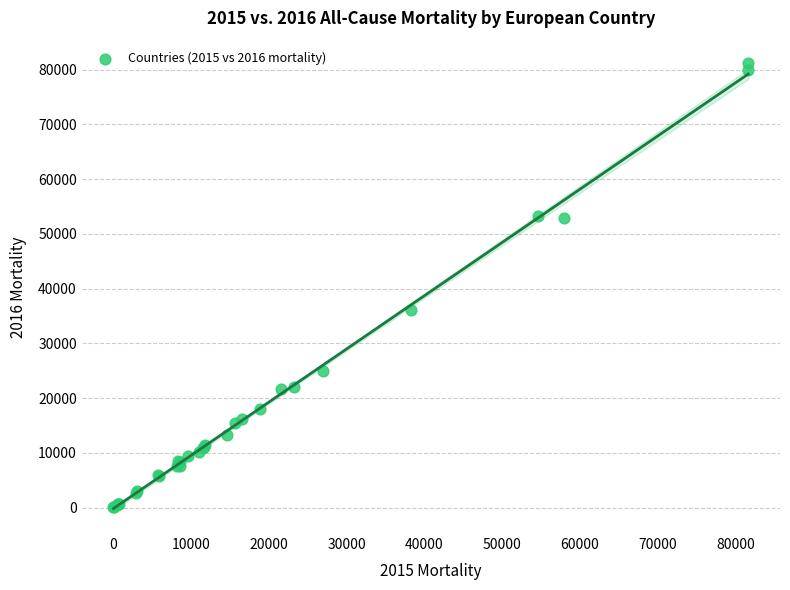

What Y value in the scatter plot is closest to 40618?

36022